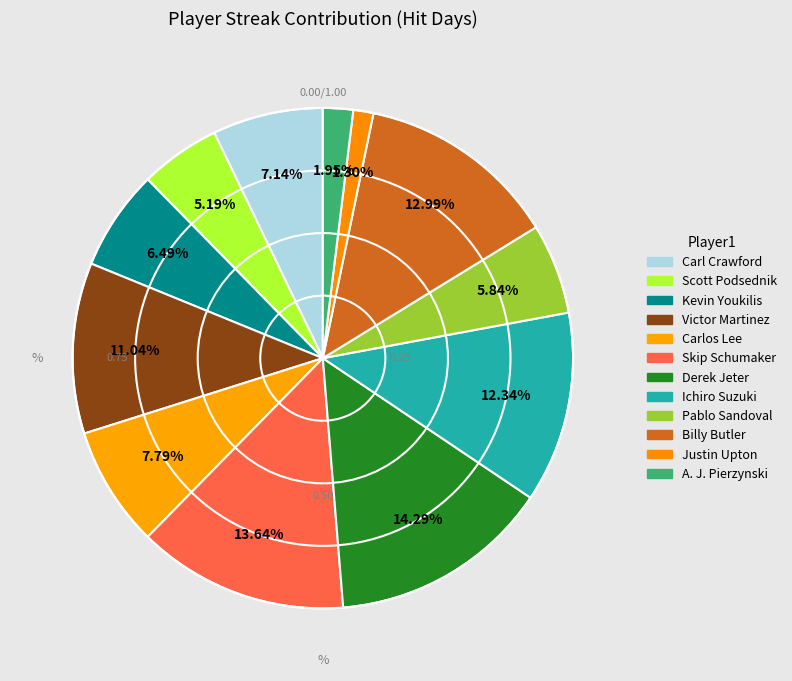

What is the smallest slice in the pie chart?

Justin Upton